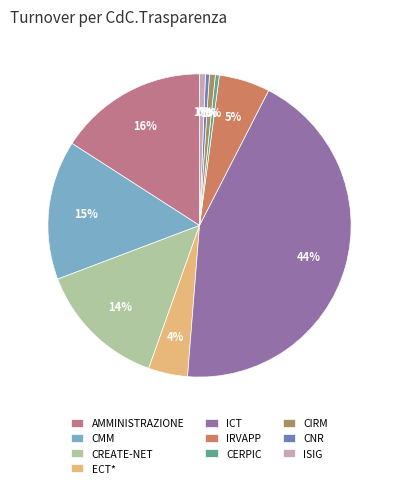

Count the number of slices in the pie.

10